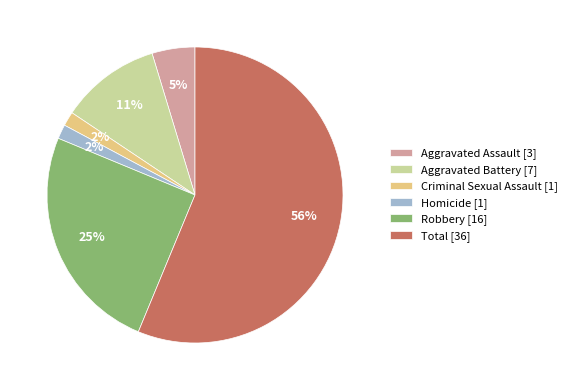

To the nearest percent, what portion does Aggravated Battery represent?

11%